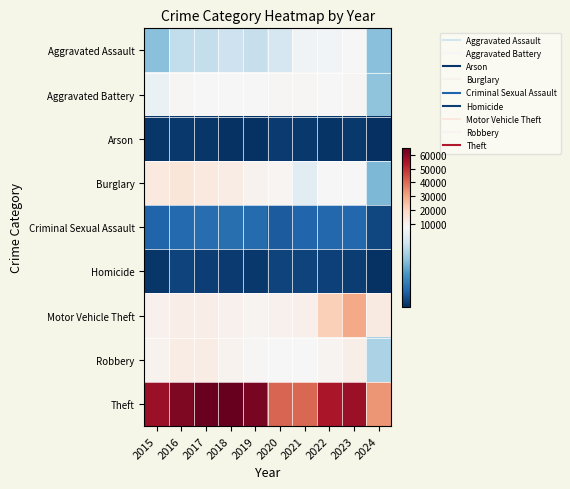

Reading right to left, transcribe all the data shown in this chart.

Aggravated Assault: 2024=4475	2023=7710	2022=7280	2021=7242	2020=6265	2019=5841	2018=6001	2017=5793	2016=5713	2015=4480
Aggravated Battery: 2024=4591	2023=8080	2022=7491	2021=8347	2020=8320	2019=7858	2018=7735	2017=7845	2016=8086	2015=7019
Arson: 2024=271	2023=512	2022=422	2021=529	2020=588	2019=376	2018=373	2017=444	2016=515	2015=448
Burglary: 2024=4265	2023=7482	2022=7593	2021=6662	2020=8758	2019=9638	2018=11747	2017=13001	2016=14289	2015=13184
Criminal Sexual Assault: 2024=925	2023=1827	2022=1799	2021=1738	2020=1488	2019=1910	2018=2034	2017=1975	2016=1850	2015=1703
Homicide: 2024=332	2023=626	2022=724	2021=804	2020=787	2019=499	2018=588	2017=672	2016=786	2015=496
Motor Vehicle Theft: 2024=12566	2023=29245	2022=21461	2021=10603	2020=9959	2019=8977	2018=9985	2017=11380	2016=11285	2015=10068
Robbery: 2024=5182	2023=11055	2022=8963	2021=7920	2020=7855	2019=7995	2018=9681	2017=11880	2016=11960	2015=9638
Theft: 2024=32846	2023=57422	2022=54879	2021=40812	2020=41336	2019=62495	2018=65289	2017=64386	2016=61623	2015=57351